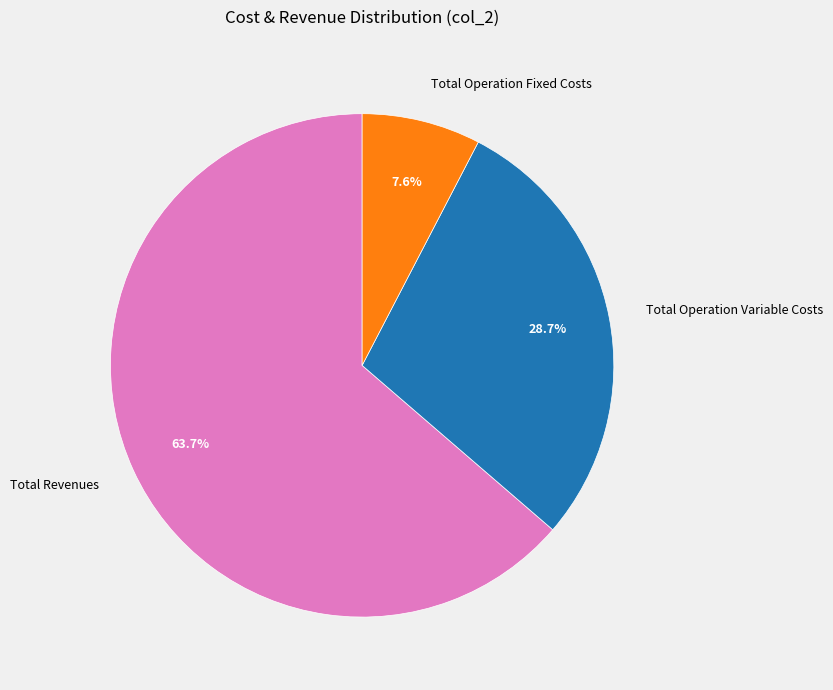

To the nearest percent, what is the average slice percentage?

33%